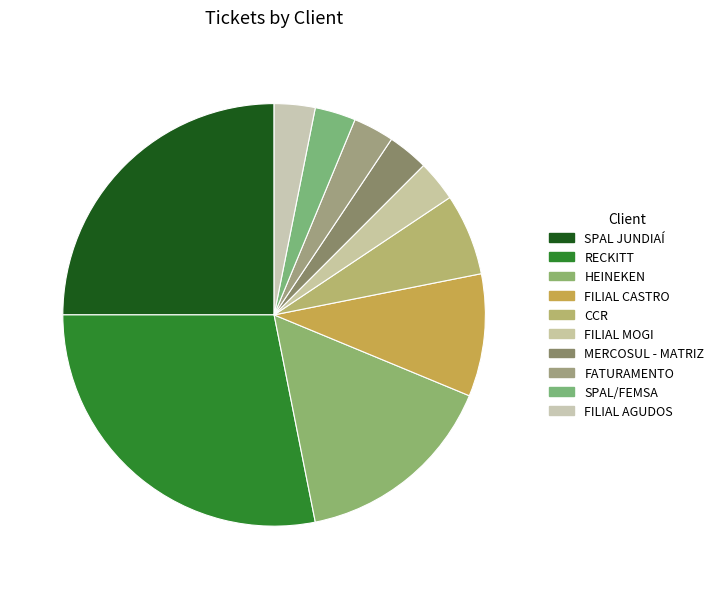

True or false: HEINEKEN accounts for 5% of the total.

False